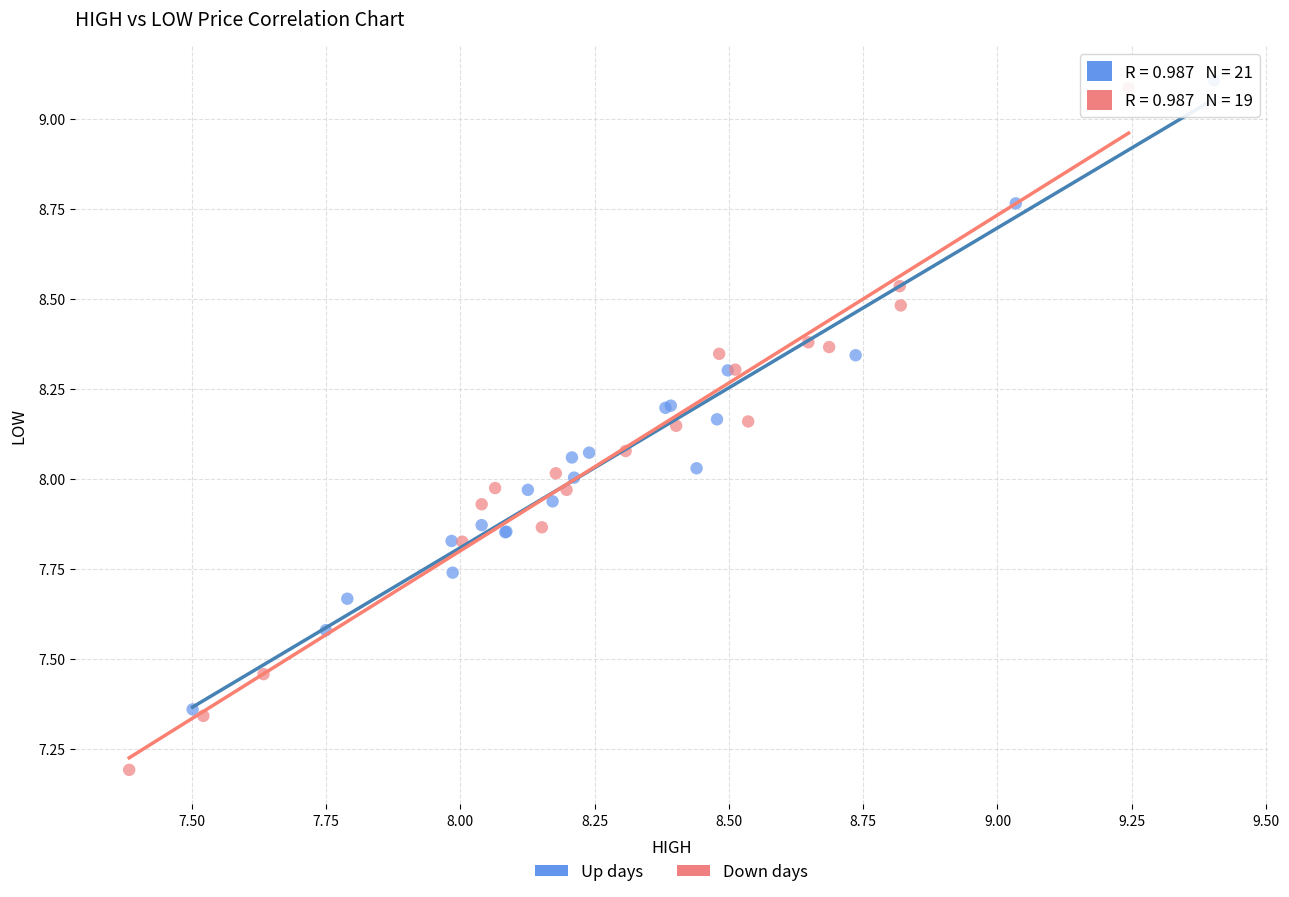

Which series reaches the minimum Y coordinate?

Down days